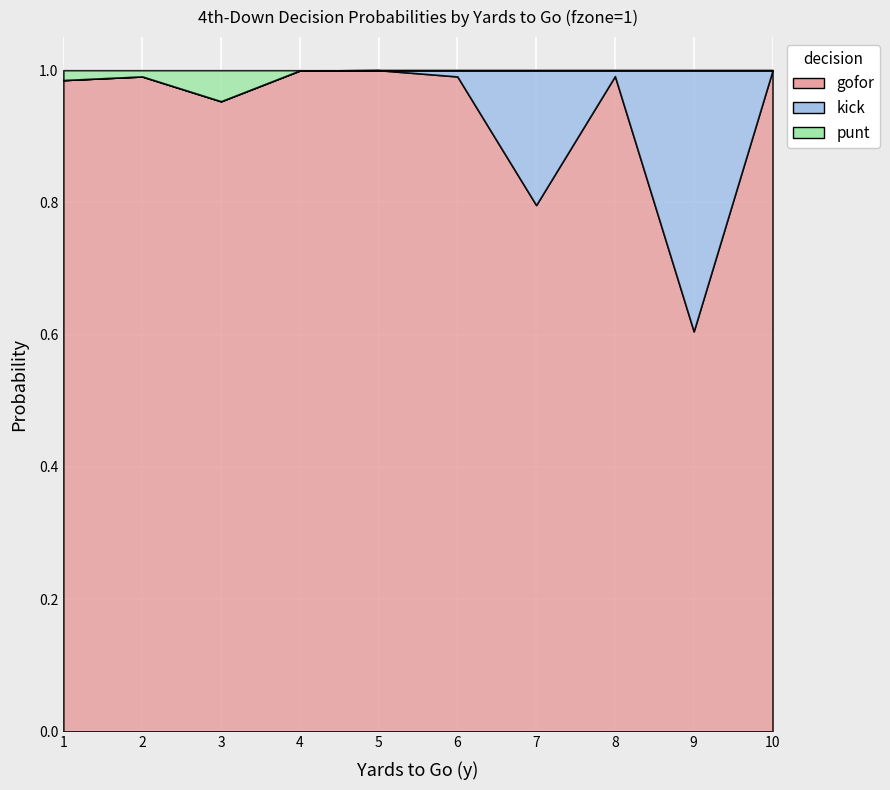

True or false: kick and punt cross at least once.

False